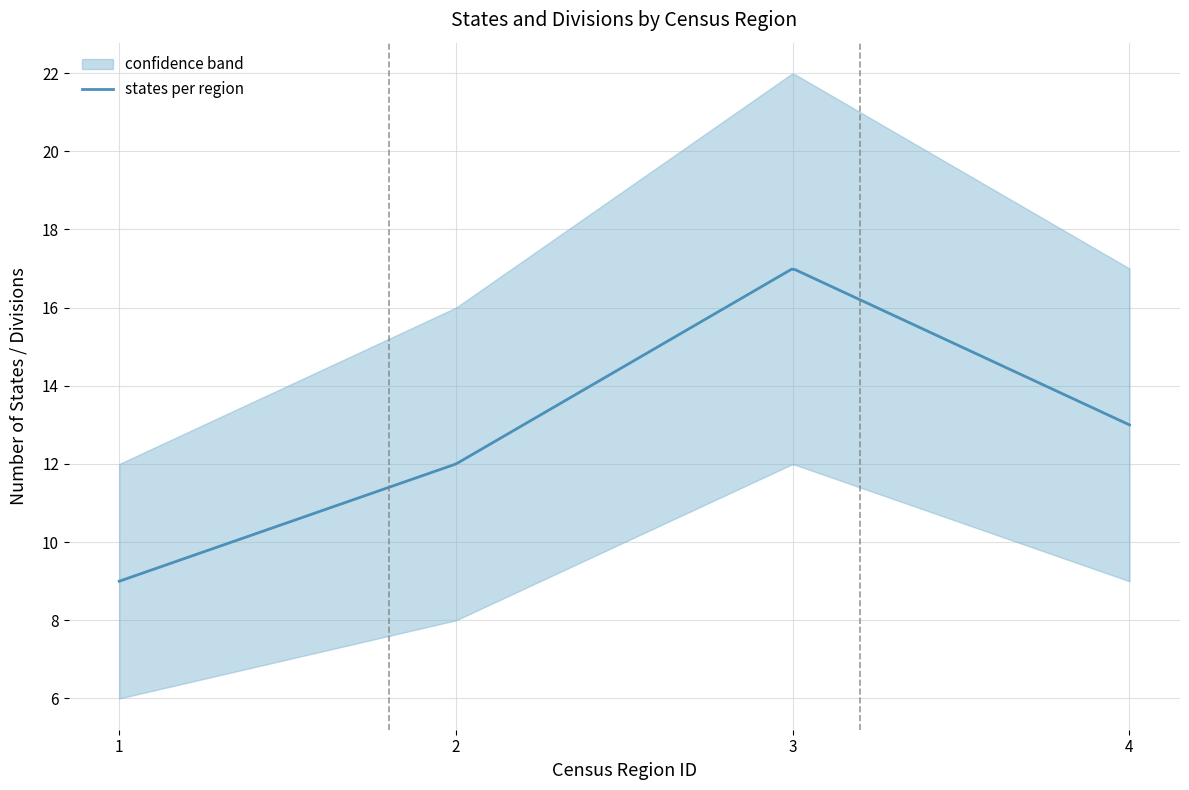

At which category is the sum across all series the highest?

3